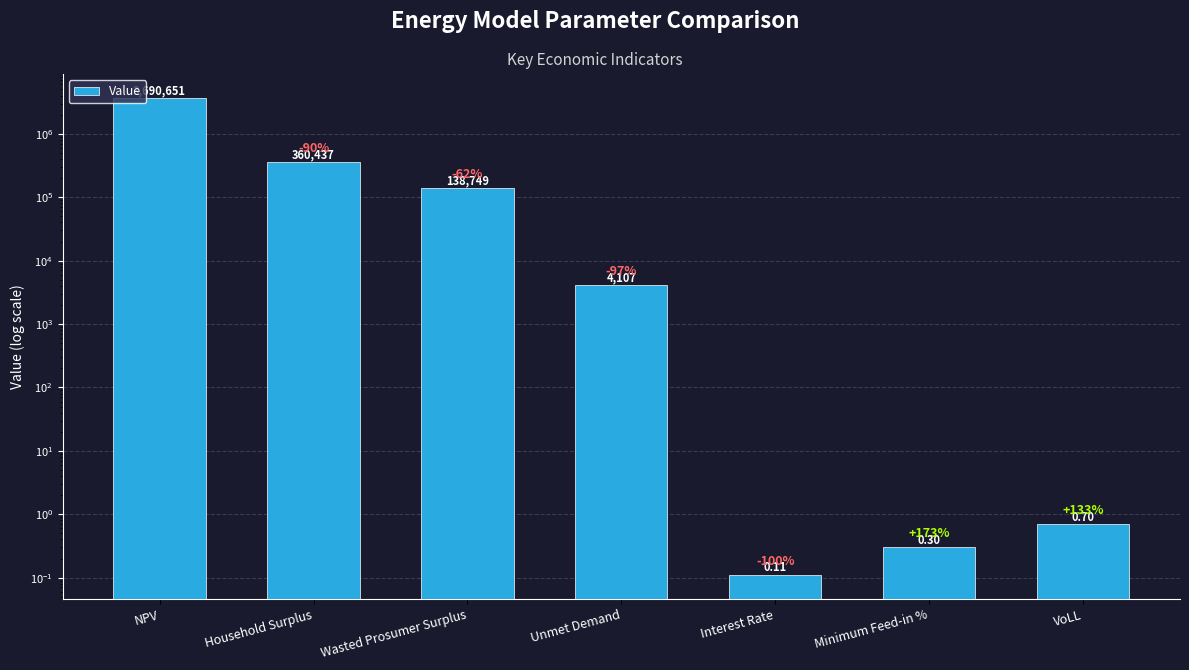

What is the average value?

599135.0